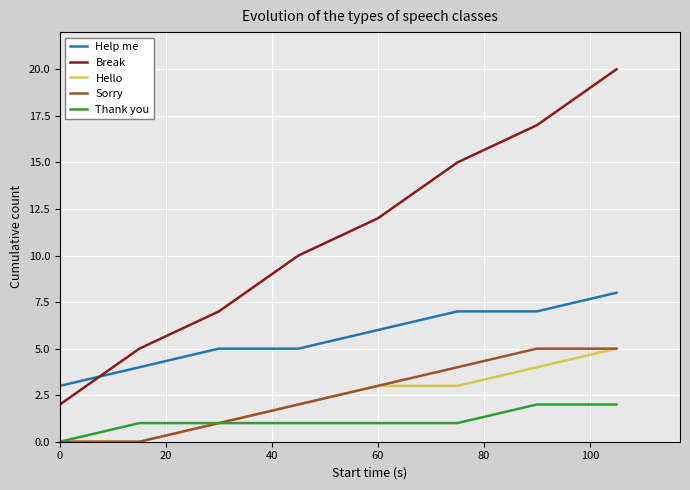

What is the difference between the maximum and minimum values in the Break series?

18